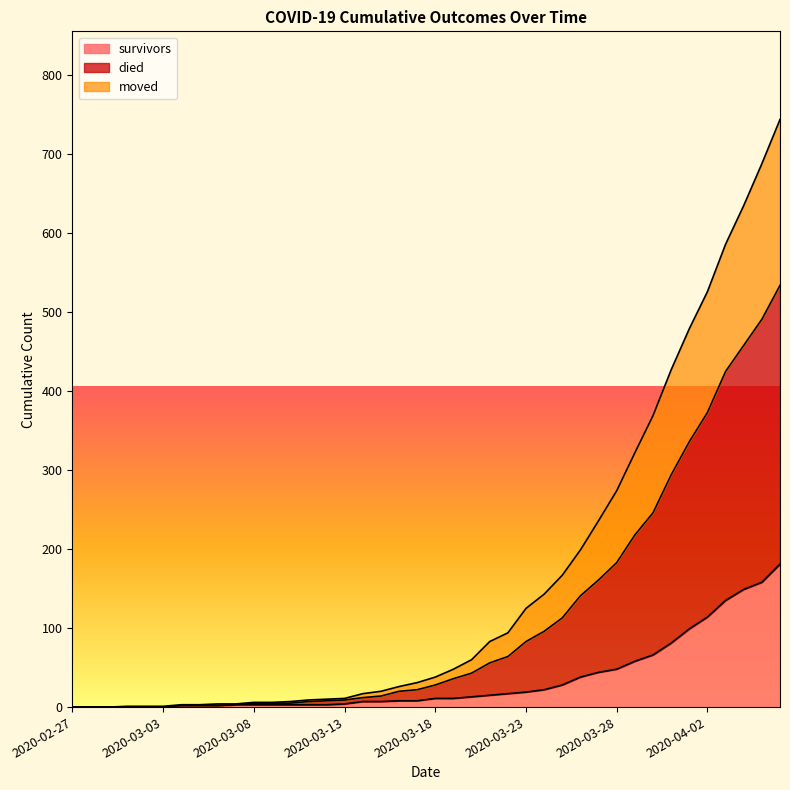

True or false: moved and survivors intersect in this chart.

False